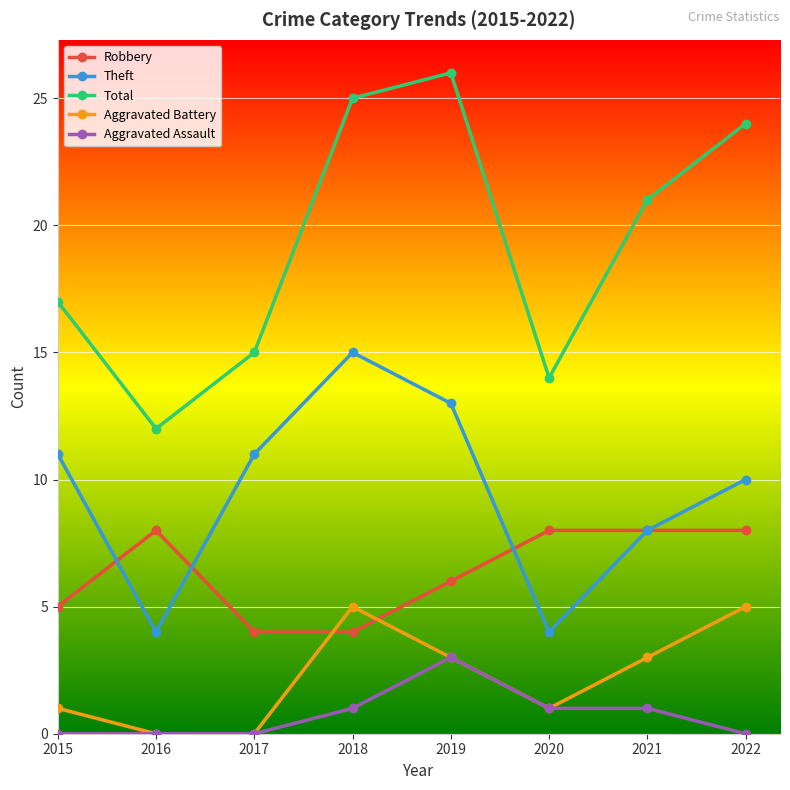

List the series in order of their peak value, highest first.

Total, Theft, Robbery, Aggravated Battery, Aggravated Assault